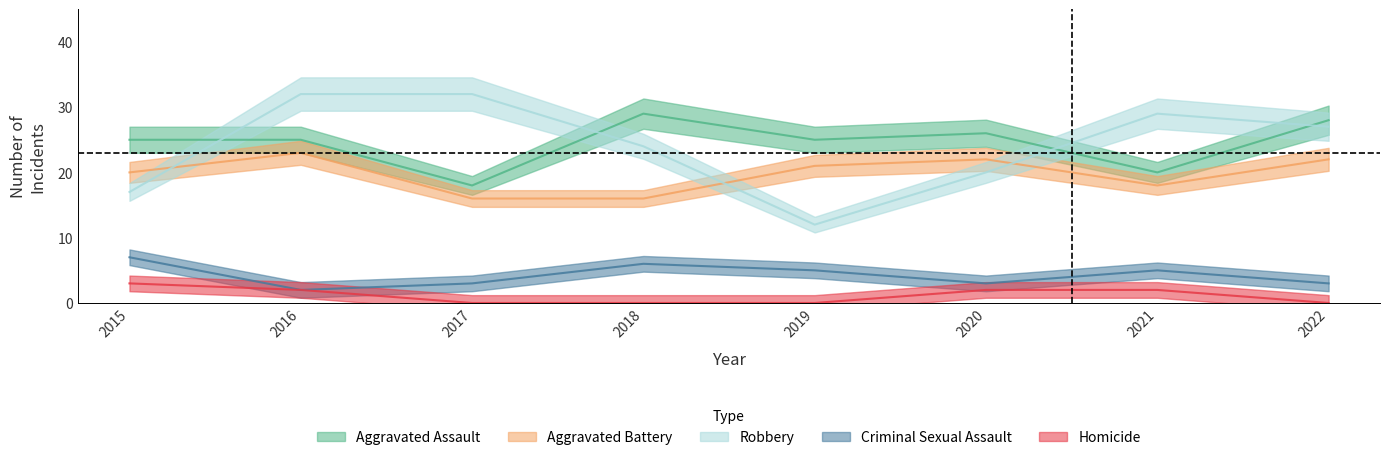

Reading left to right, list all the values displayed in this chart.

Aggravated Assault: 2015=25	2016=25	2017=18	2018=29	2019=25	2020=26	2021=20	2022=28
Aggravated Battery: 2015=20	2016=23	2017=16	2018=16	2019=21	2020=22	2021=18	2022=22
Robbery: 2015=17	2016=32	2017=32	2018=24	2019=12	2020=20	2021=29	2022=27
Criminal Sexual Assault: 2015=7	2016=2	2017=3	2018=6	2019=5	2020=3	2021=5	2022=3
Homicide: 2015=3	2016=2	2017=0	2018=0	2019=0	2020=2	2021=2	2022=0